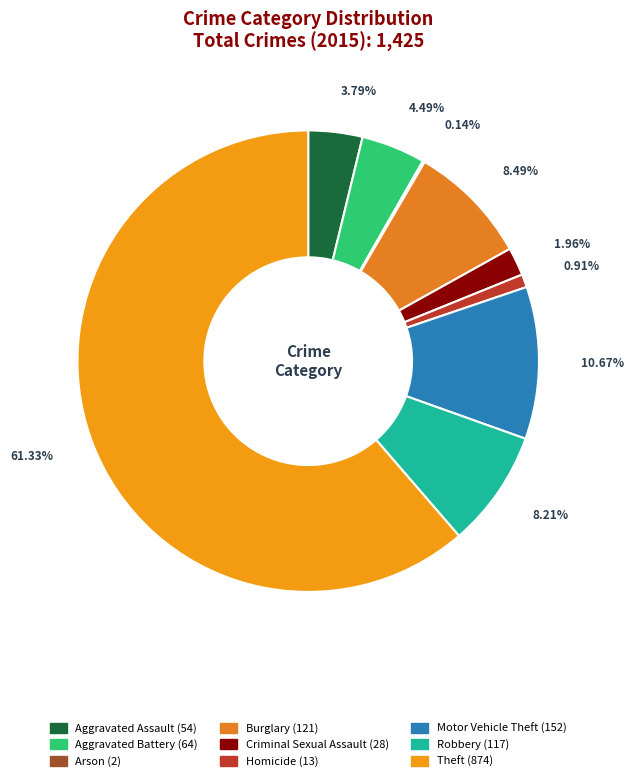

Count the number of slices in the pie.

9